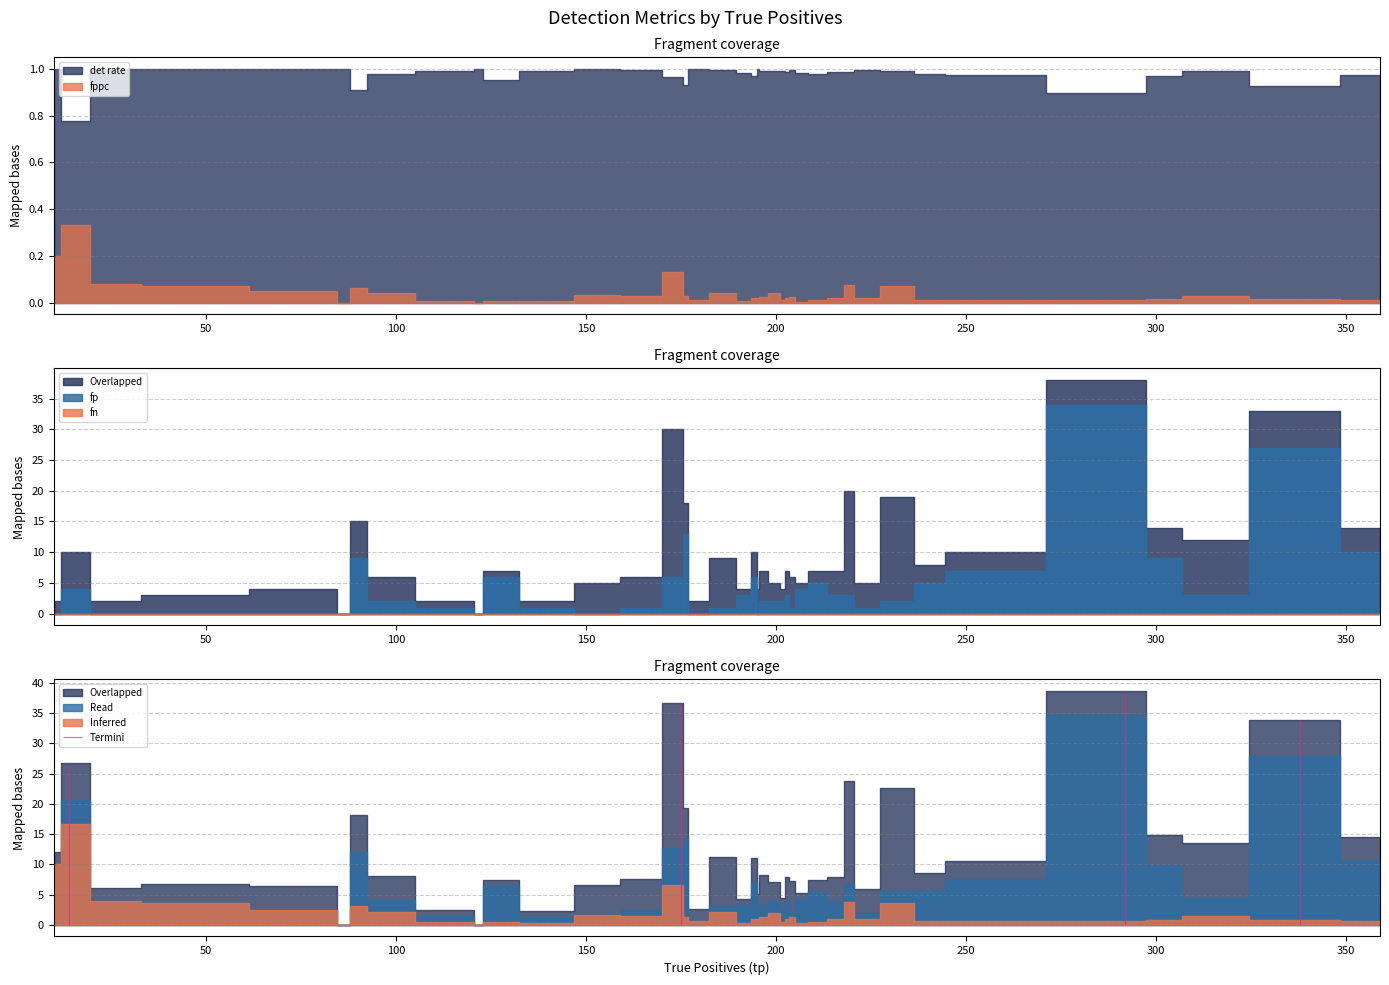

True or false: det rate has more than 1 interior local peaks.

True